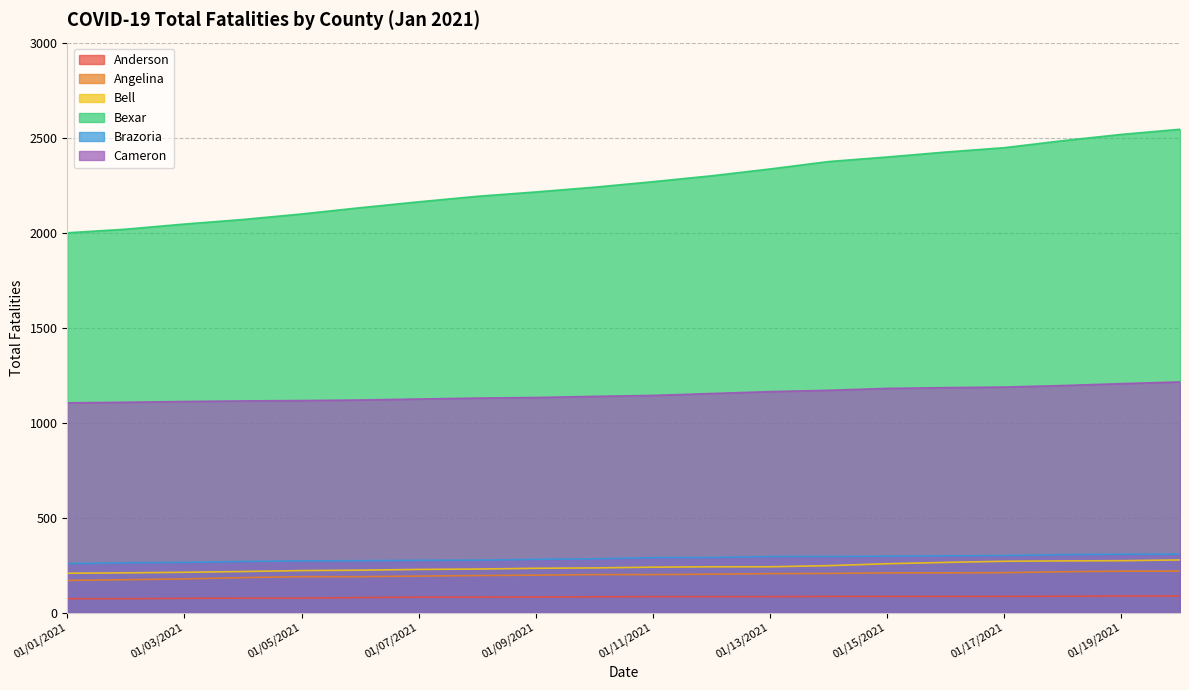

True or false: Cameron has more than 0 points higher than both neighbors.

False